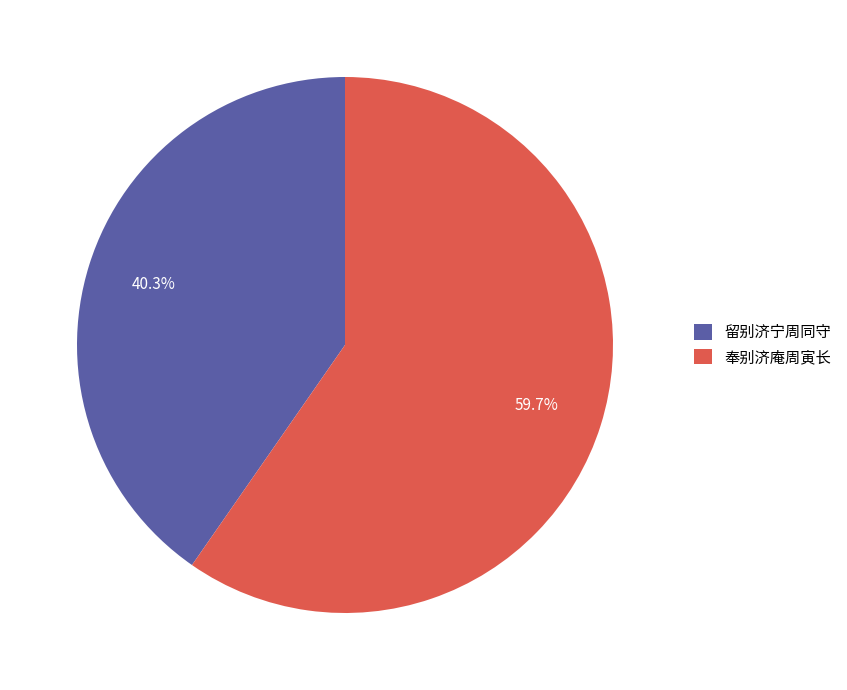

What is the ratio of the value at 留别济宁周同守 to the value at 奉别济庵周寅长?

0.7